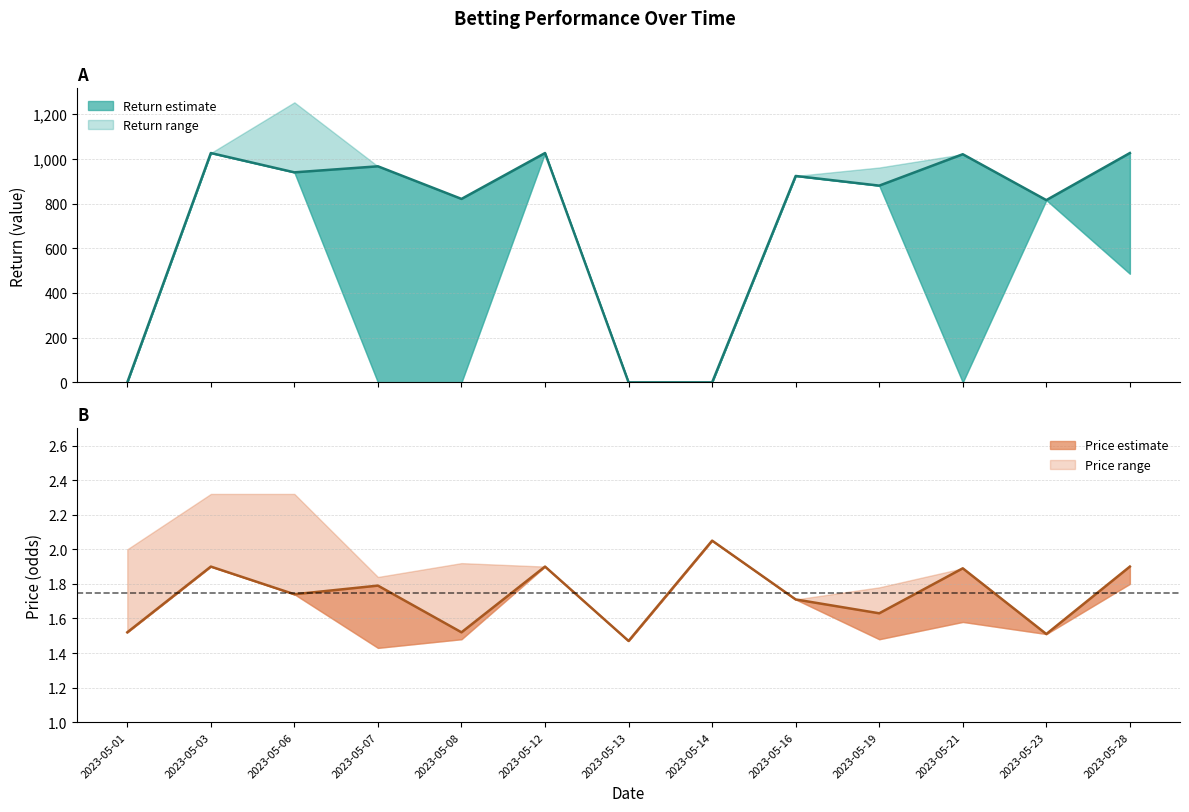

In PRICE, how many points are higher than both neighbors (excluding endpoints)?

5